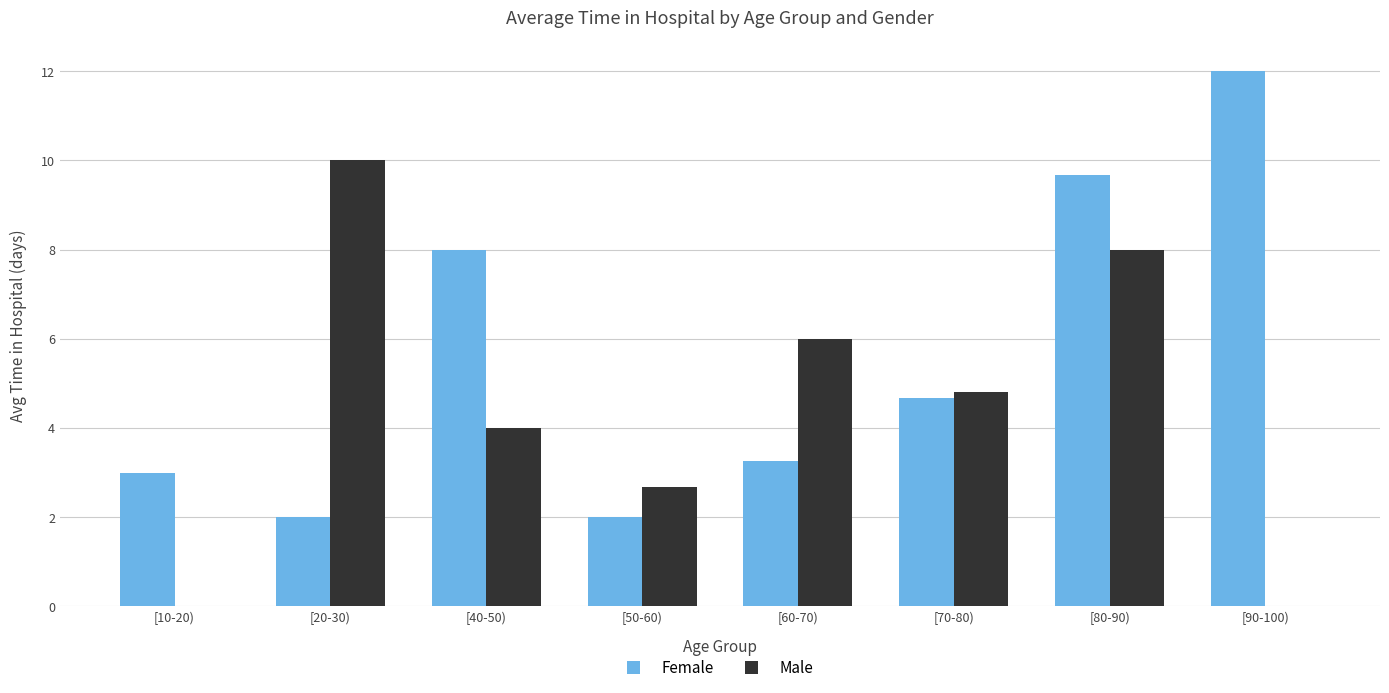

What is the highest value of the Female series?

12.0